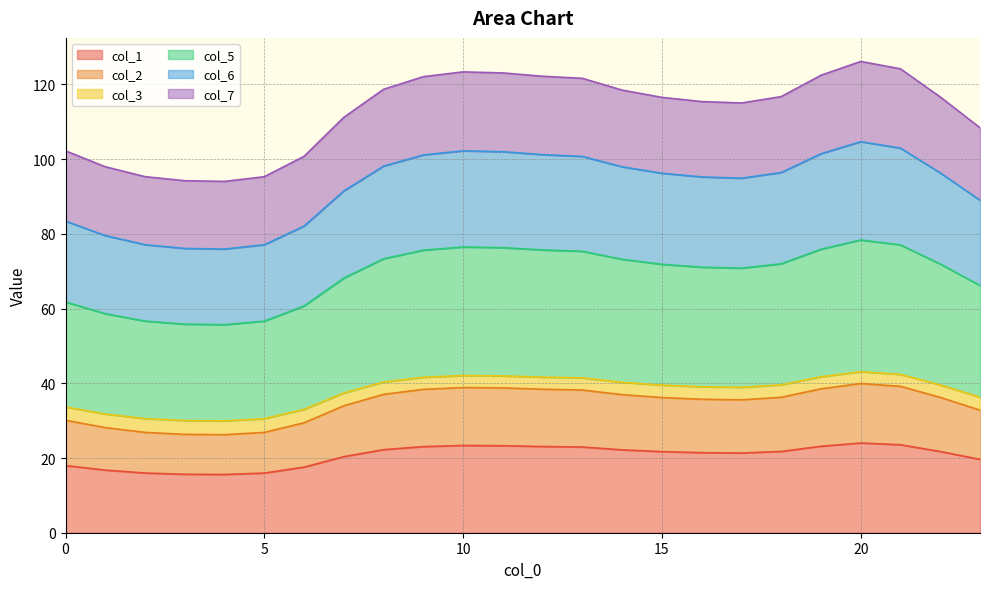

What are all the series names shown in the legend?

col_1, col_2, col_3, col_5, col_6, col_7